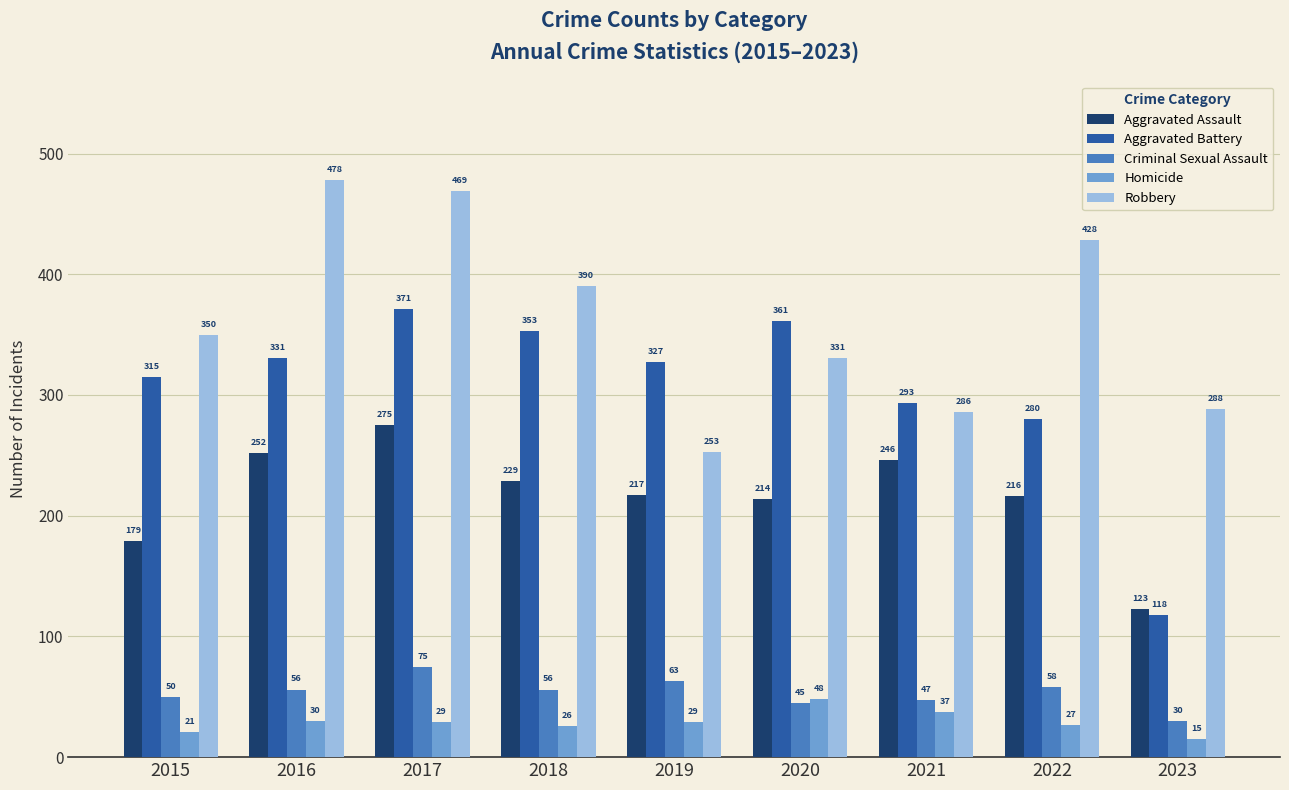

List the series in order of their peak value, highest first.

Robbery, Aggravated Battery, Aggravated Assault, Criminal Sexual Assault, Homicide